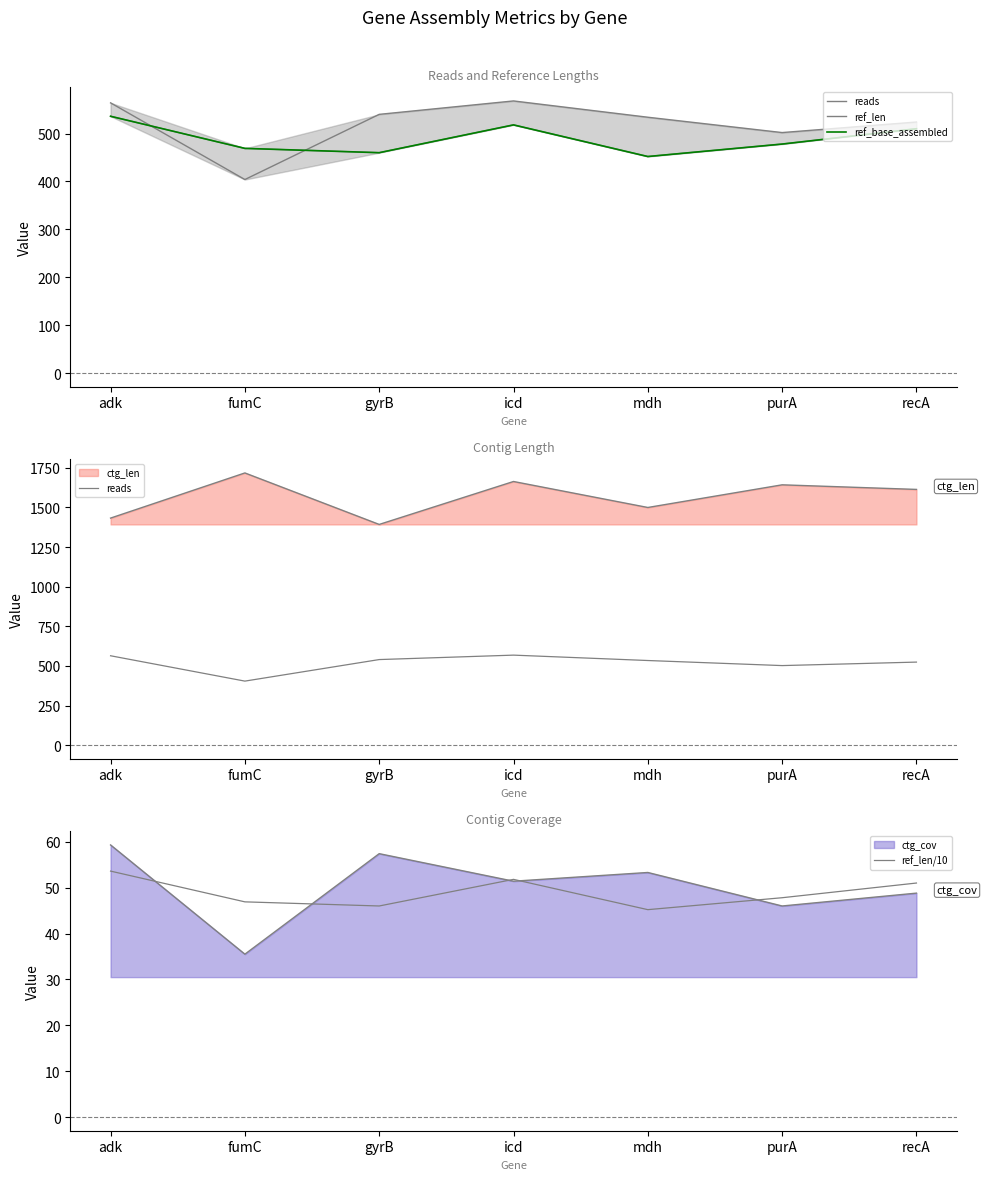

True or false: reads and ref_len/10 cross at least once.

False